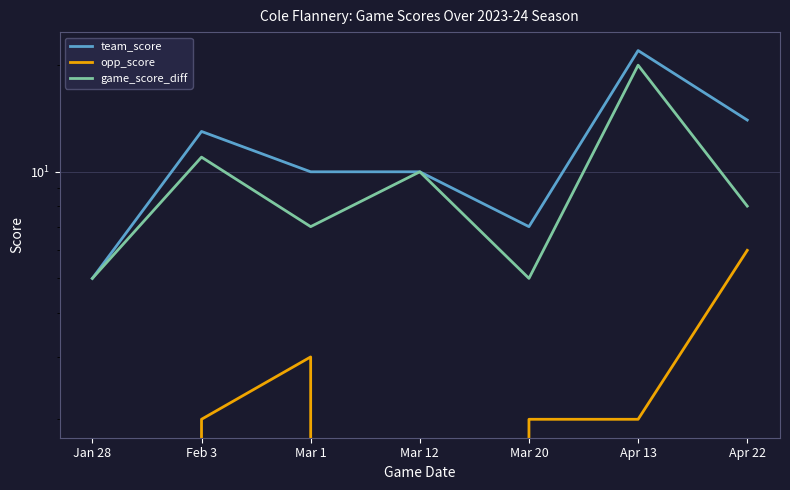

What position from the right is Mar 12?

4